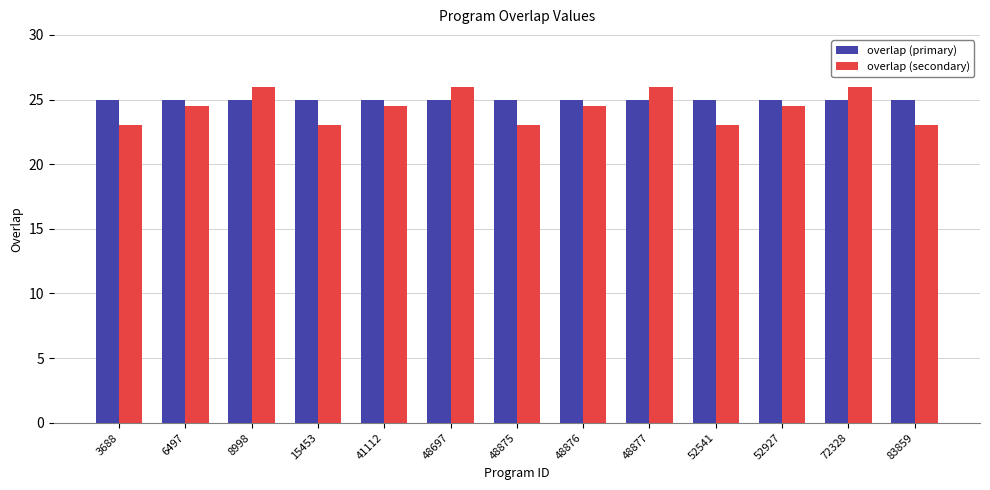

What is the minimum value for overlap (secondary)?

23.0